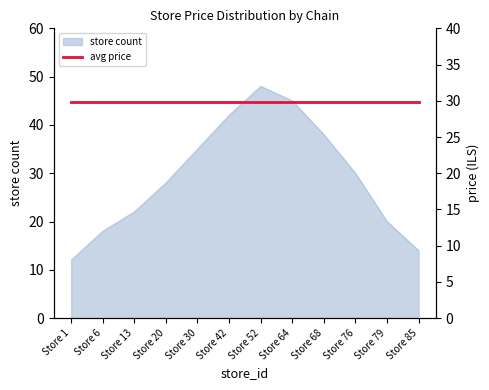

What is the change in value from Store 42 to Store 52?

+6